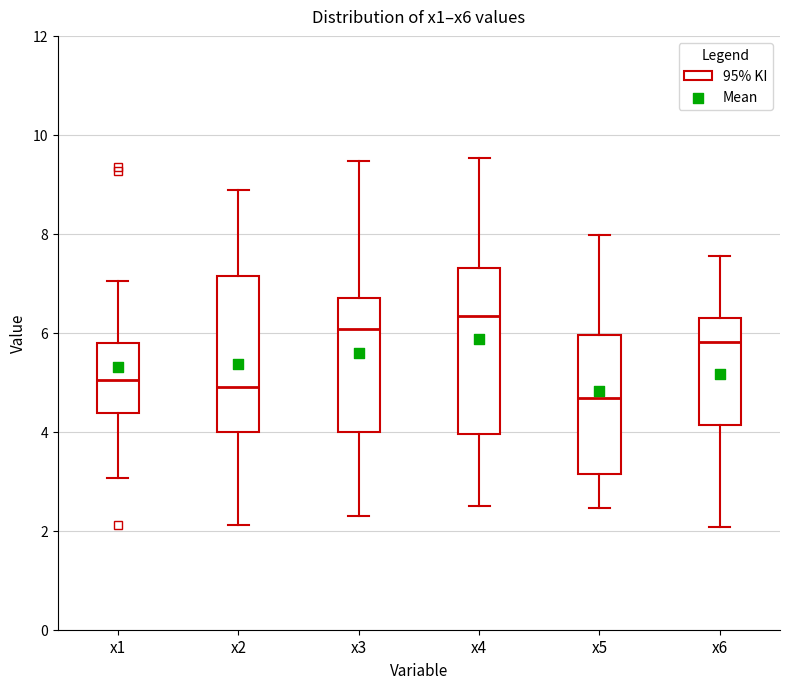

Reading left to right, read every box against the y-axis: the position of its median line, the range the box covers, and the ends of its whiskers. The values are not printed on the chart, so give them approximately, as read against the axis.

x1: median 5.0, box 4.4 to 5.8, whiskers 3.0 to 7.0
x2: median 5.0, box 4.0 to 7.2, whiskers 2.2 to 8.8
x3: median 6.0, box 4.0 to 6.6, whiskers 2.4 to 9.4
x4: median 6.4, box 4.0 to 7.2, whiskers 2.6 to 9.6
x5: median 4.6, box 3.2 to 6.0, whiskers 2.4 to 8.0
x6: median 5.8, box 4.2 to 6.2, whiskers 2.0 to 7.6